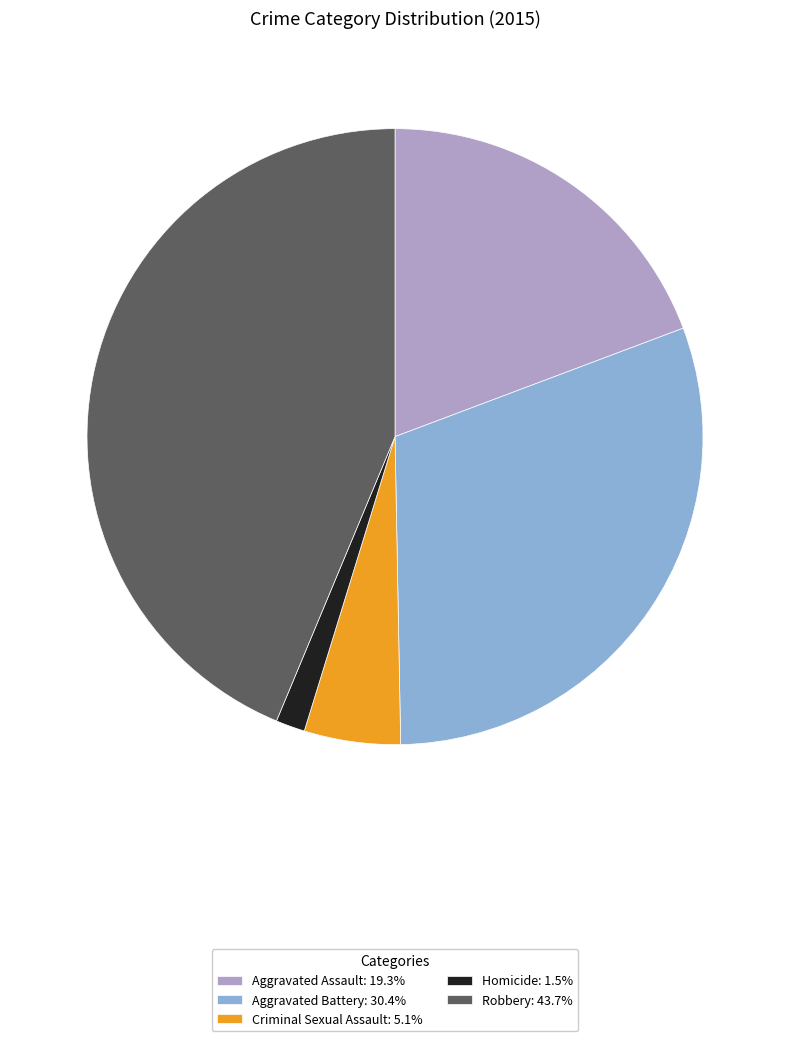

What is the ratio of the value at Robbery to the value at Aggravated Assault?

2.3